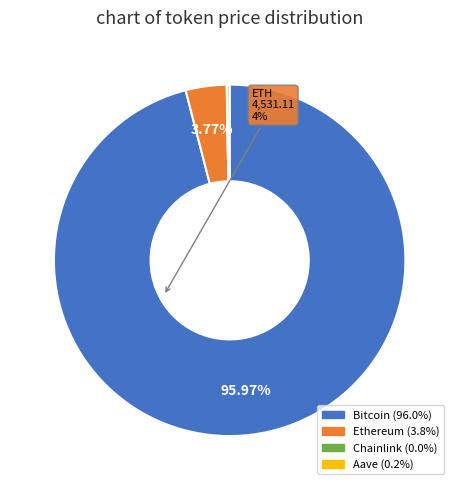

What is the majority slice?

Bitcoin